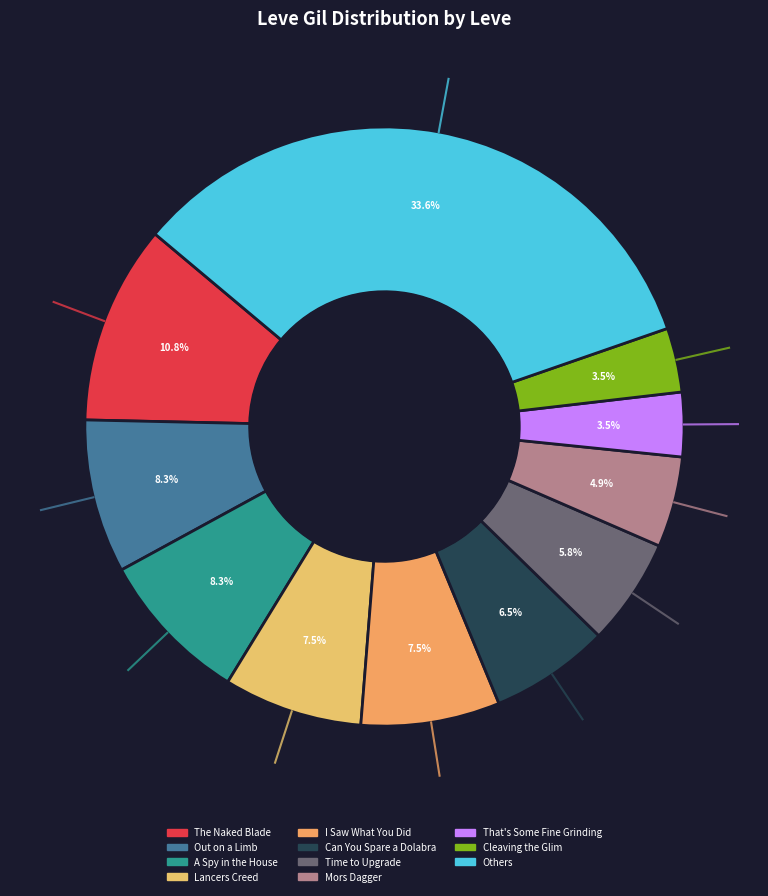

How many slices are in this pie chart?

11